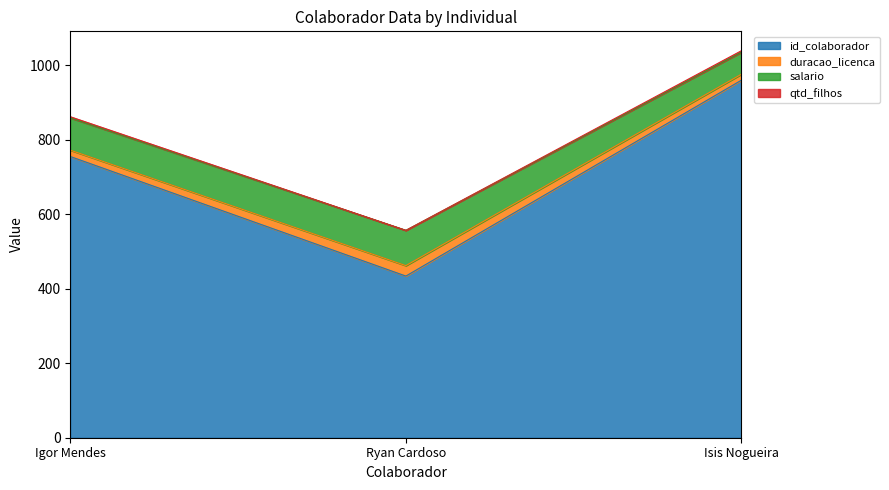

List the labels in order of id_colaborador value, smallest first.

Ryan Cardoso, Igor Mendes, Isis Nogueira